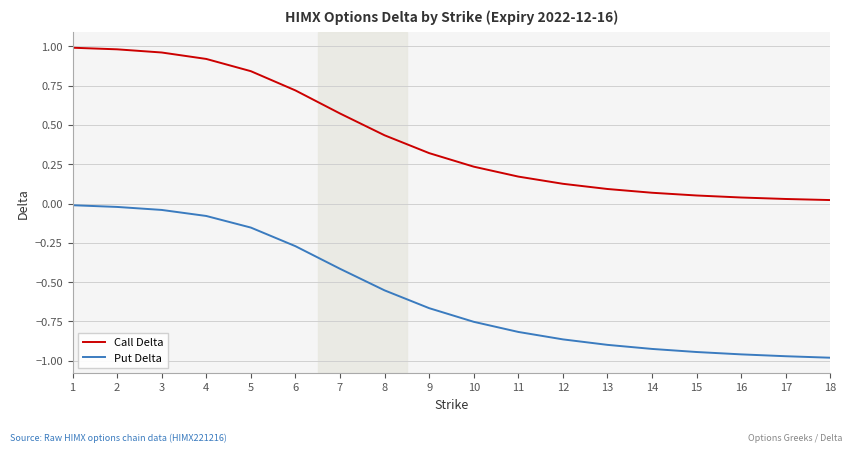

Is the value of Call Delta at 18 greater than the value of Put Delta at 4?

Yes